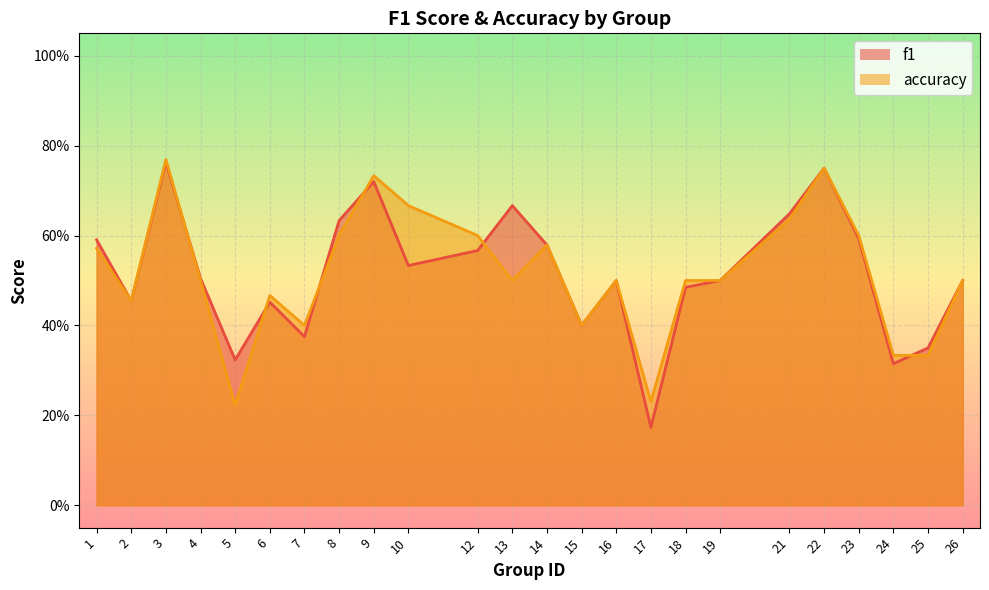

What is the sum of the f1 values at 15 and 3?

1.2